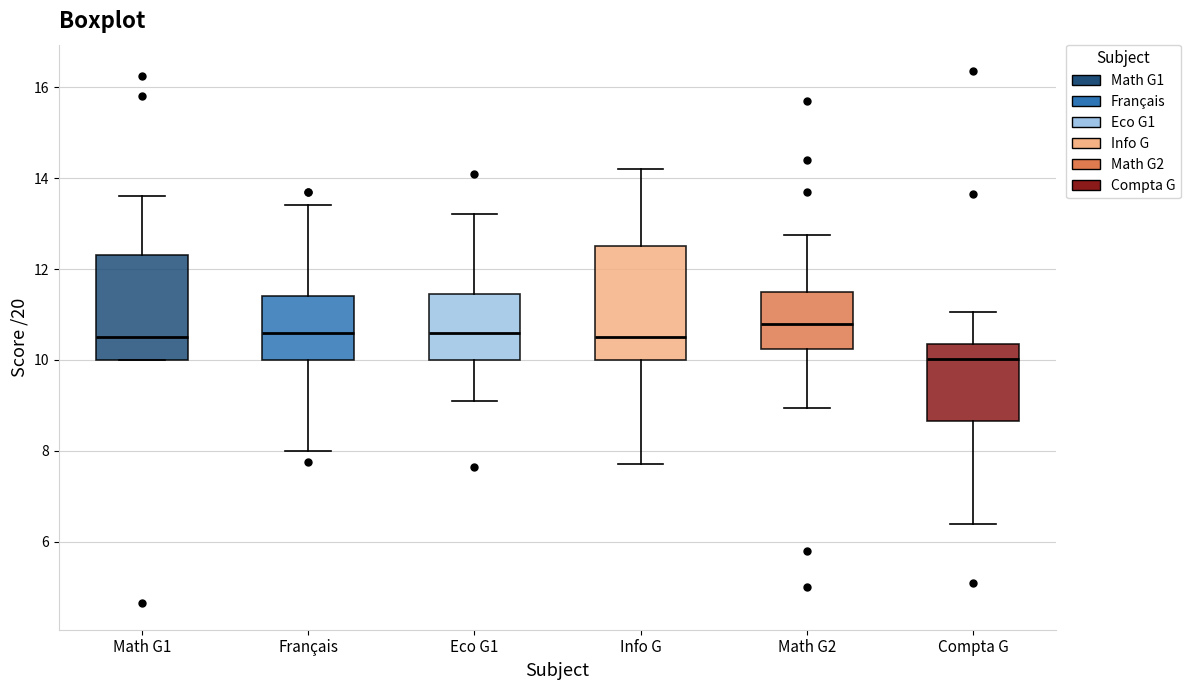

Reading left to right, read every box against the y-axis: the position of its median line, the range the box covers, and the ends of its whiskers. The values are not printed on the chart, so give them approximately, as read against the axis.

Math G1: median 10.6, box 10.0 to 12.4, whiskers 10.0 to 13.6
Français: median 10.6, box 10.0 to 11.4, whiskers 8.0 to 13.4
Eco G1: median 10.6, box 10.0 to 11.4, whiskers 9.2 to 13.2
Info G: median 10.6, box 10.0 to 12.6, whiskers 7.8 to 14.2
Math G2: median 10.8, box 10.2 to 11.6, whiskers 9.0 to 12.8
Compta G: median 10.0, box 8.6 to 10.4, whiskers 6.4 to 11.0